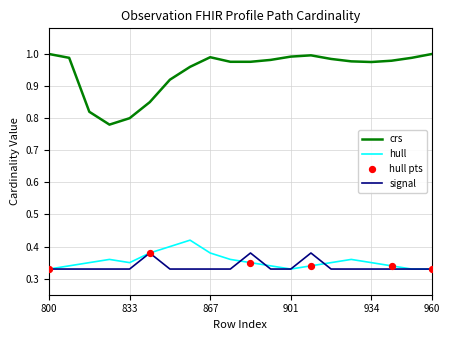

Which series has the widest spread of values?

crs